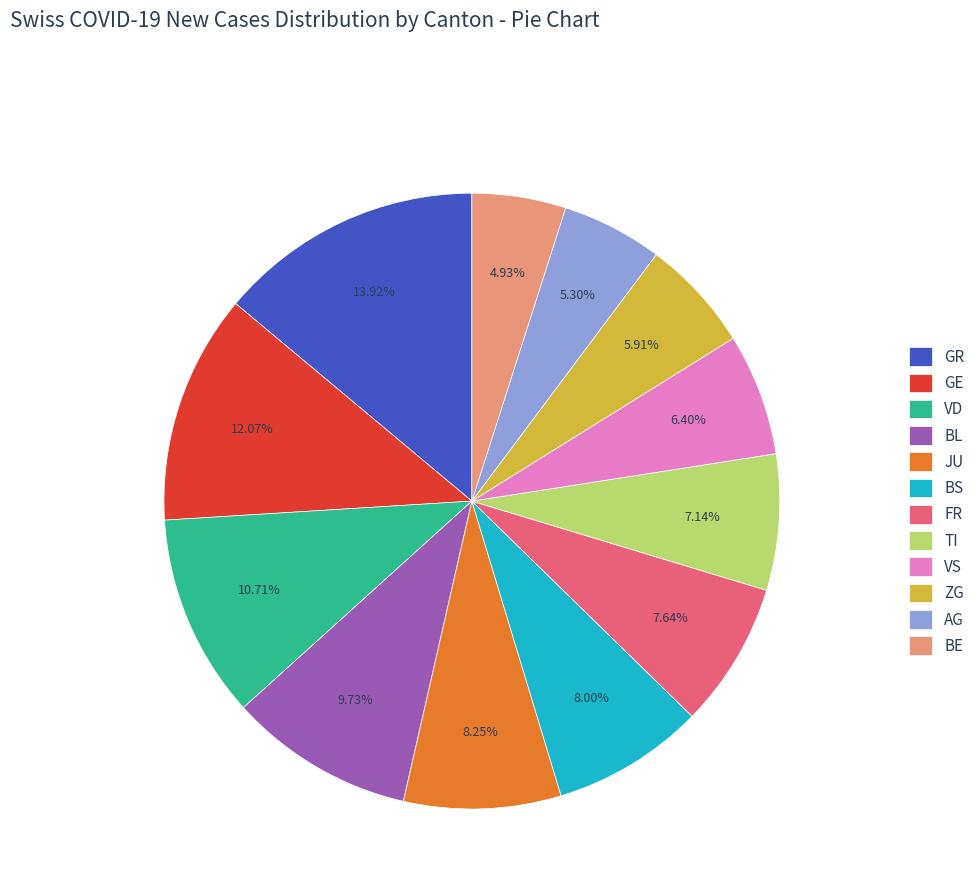

Approximately how many times larger is the value at BL compared to GR?

0.7